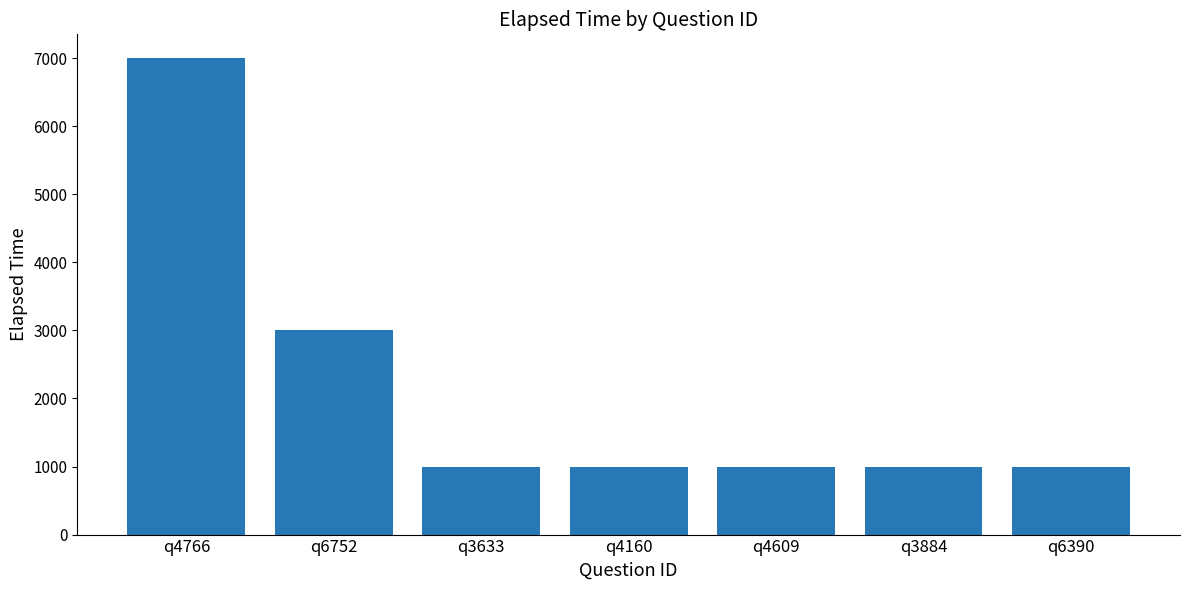

True or false: the data shows 1000 at q3633.

True